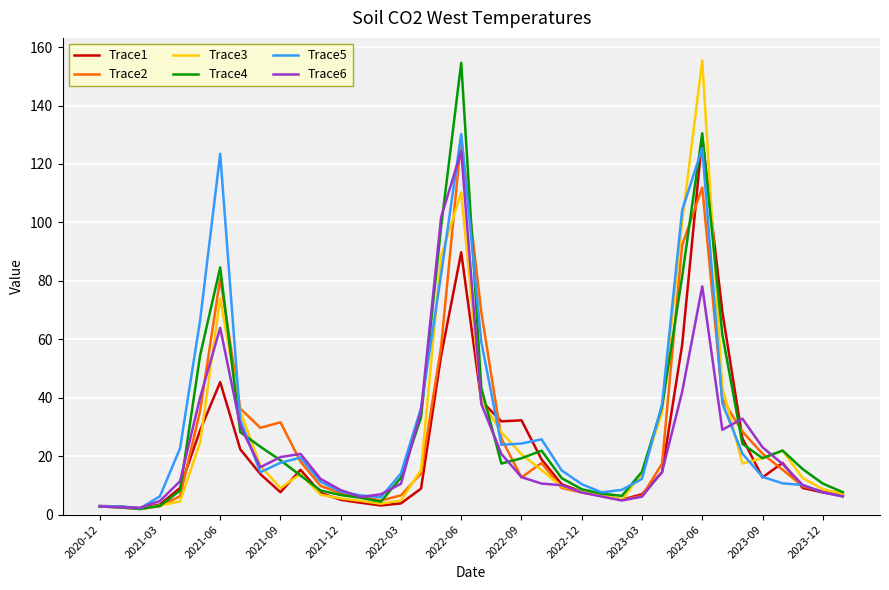

What is the greatest value displayed?

155.5